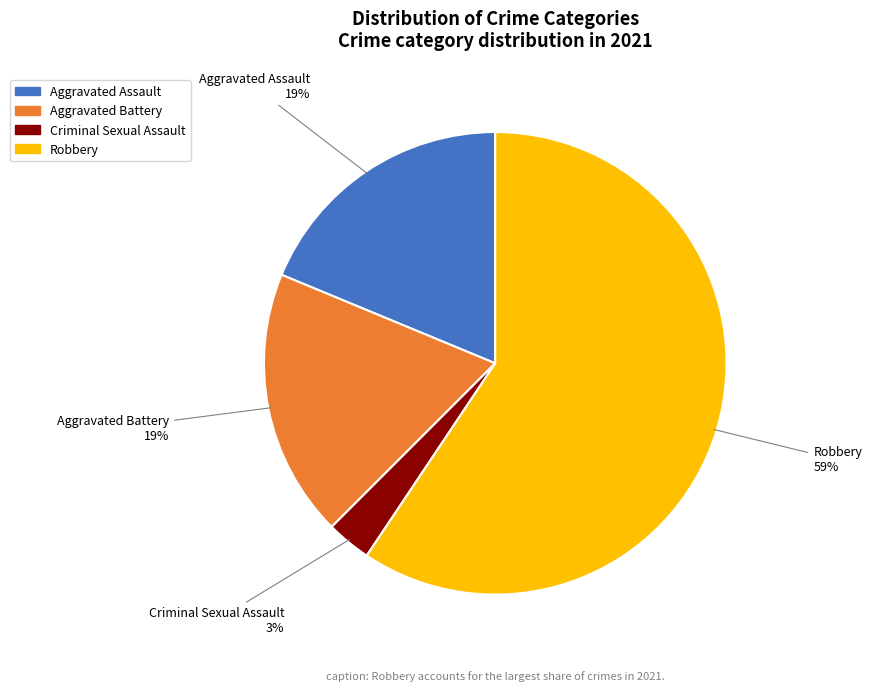

True or false: Aggravated Battery accounts for 19% of the total.

True